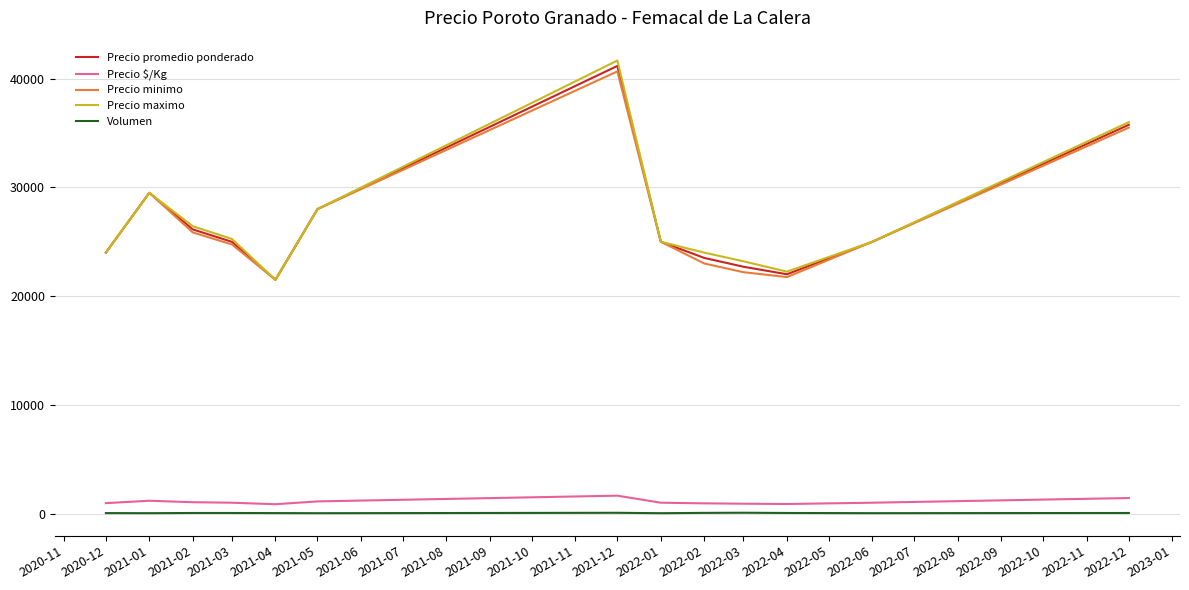

Which series changed the most between 2021-02 and 2021-12?

Precio maximo